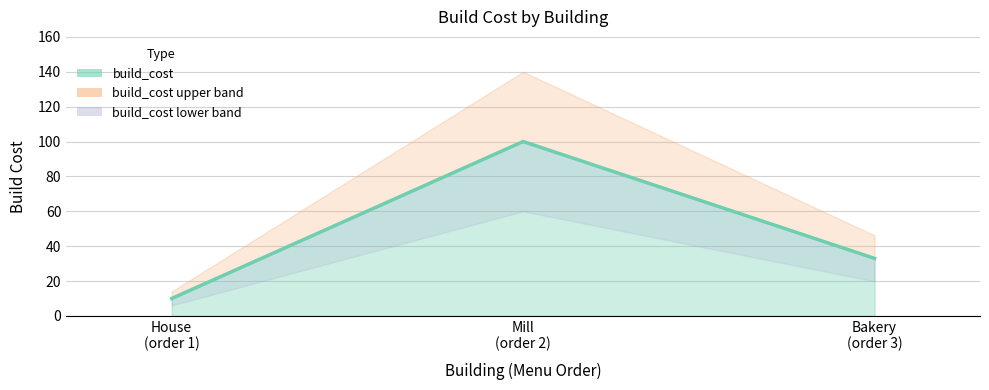

Which category has the highest value across all series?

Mill (order 2)